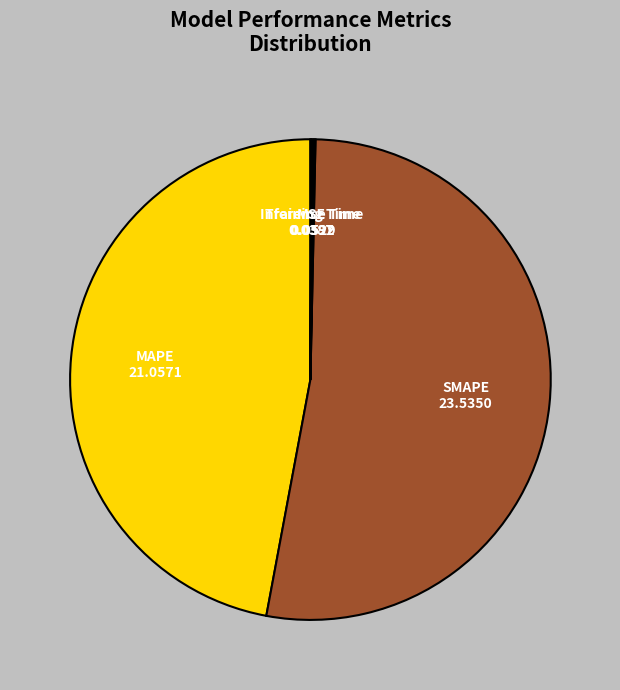

Between MAPE and SMAPE, which is larger?

SMAPE